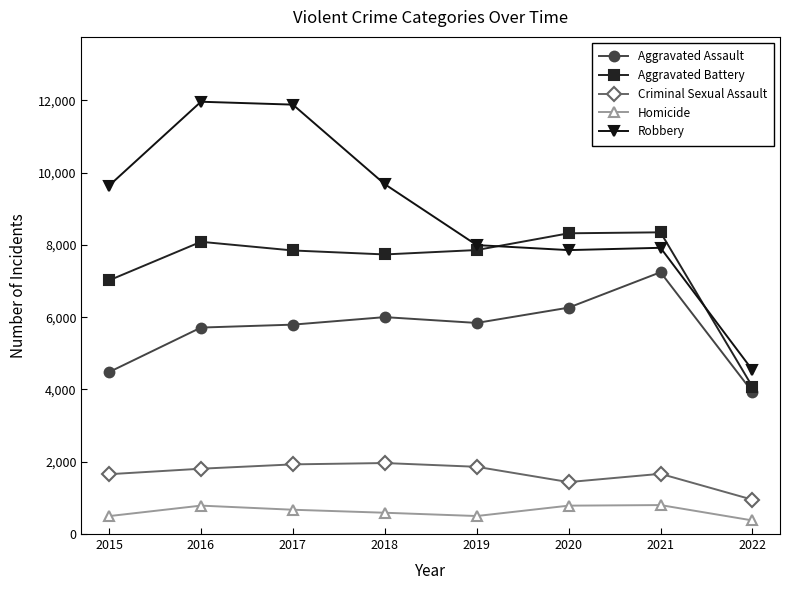

True or false: Robbery has more than 0 interior local peaks.

True